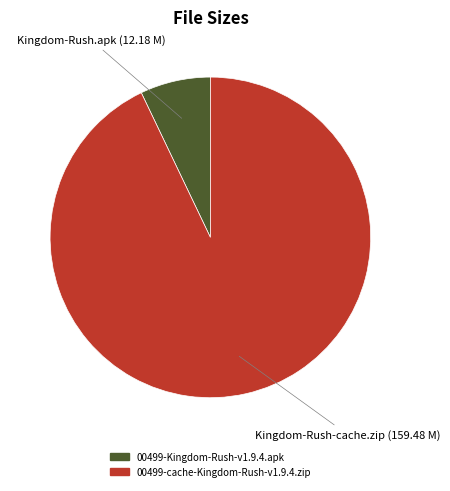

Which slice is the largest?

00499-cache-Kingdom-Rush-v1.9.4.zip